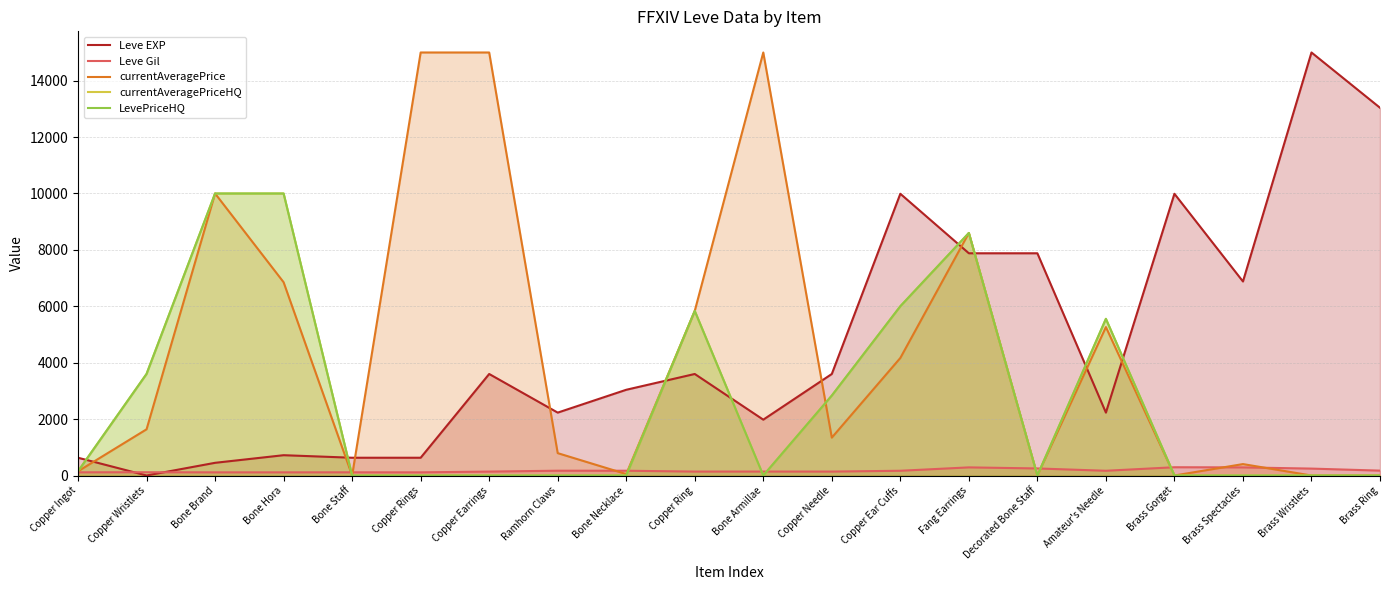

Rank the series at Brass Spectacles from lowest to highest value.

currentAveragePriceHQ, LevePriceHQ, Leve Gil, currentAveragePrice, Leve EXP